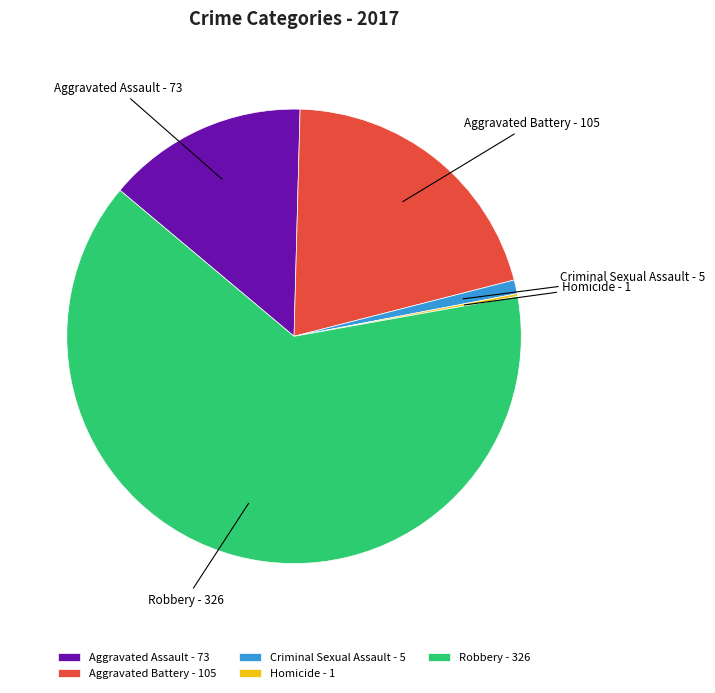

Does Aggravated Battery represent more than half of the total?

No